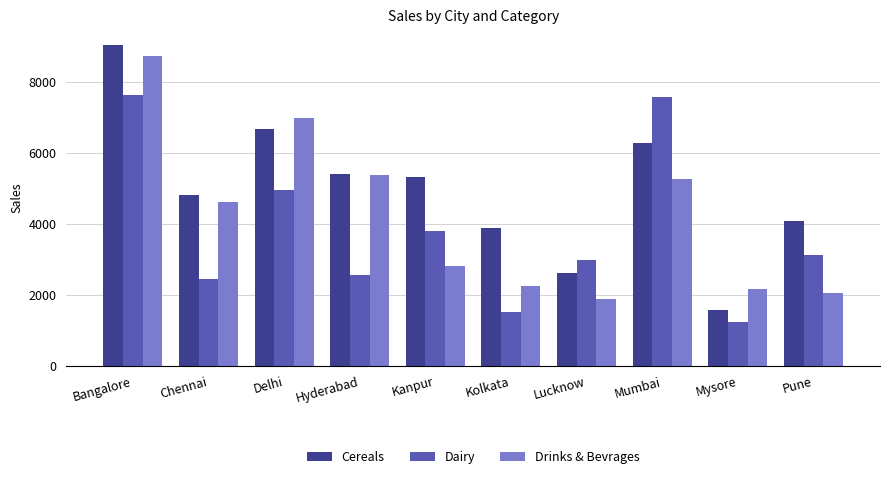

At Delhi, list the series in order from largest to smallest.

Drinks & Bevrages, Cereals, Dairy